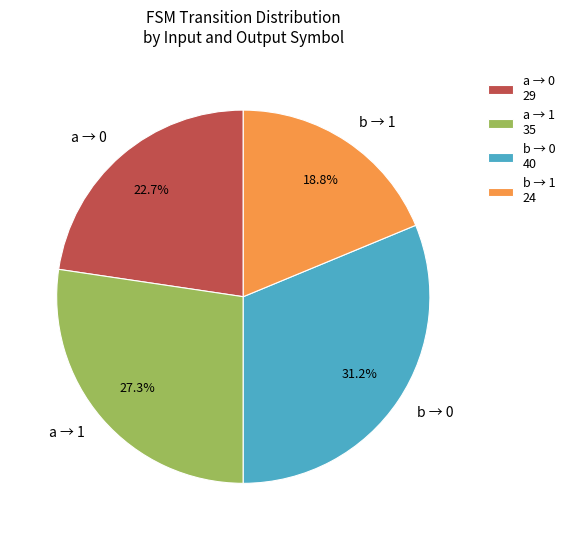

What percentage is NOT represented by a → 1?

72.7%